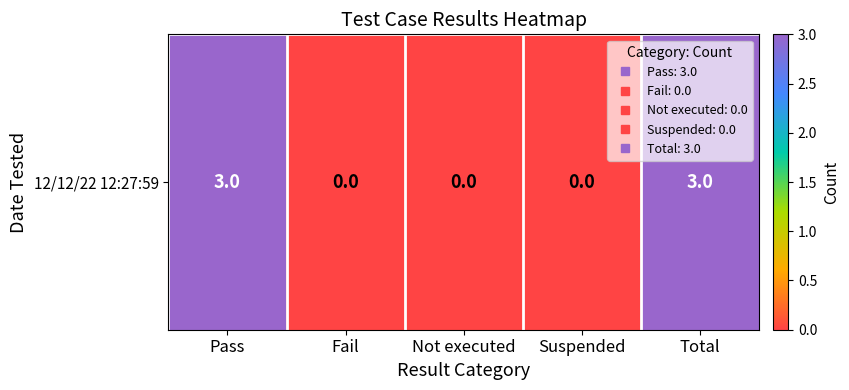

List the labels in order of value, smallest first.

Fail, Not executed, Suspended, Pass, Total